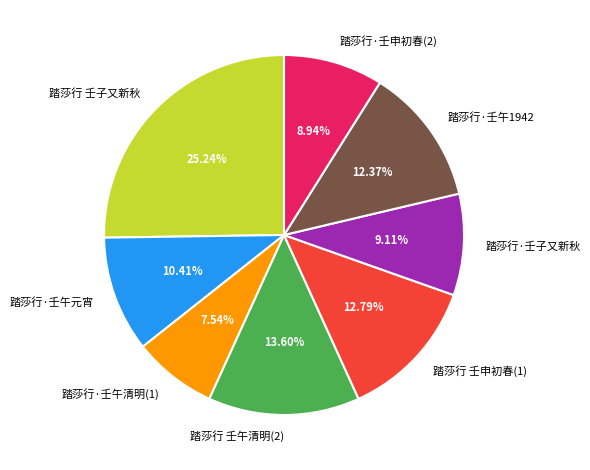

Do 踏莎行·壬子又新秋 and 踏莎行·壬午元宵 together represent more than half of the pie?

No